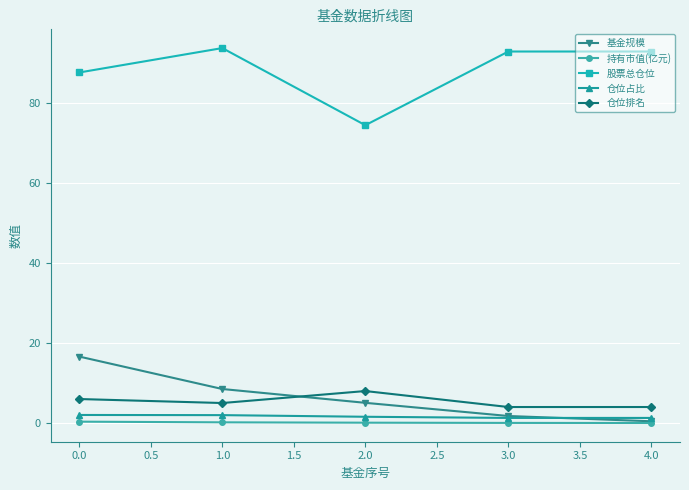

What is the sum of all 基金规模 values?

32.4